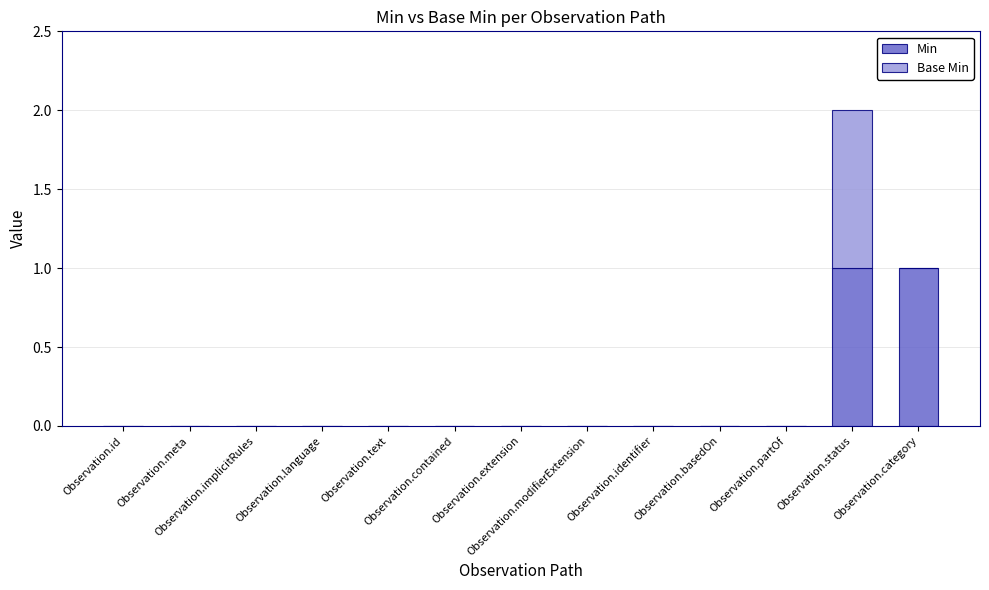

How many distinct data groups are displayed?

2